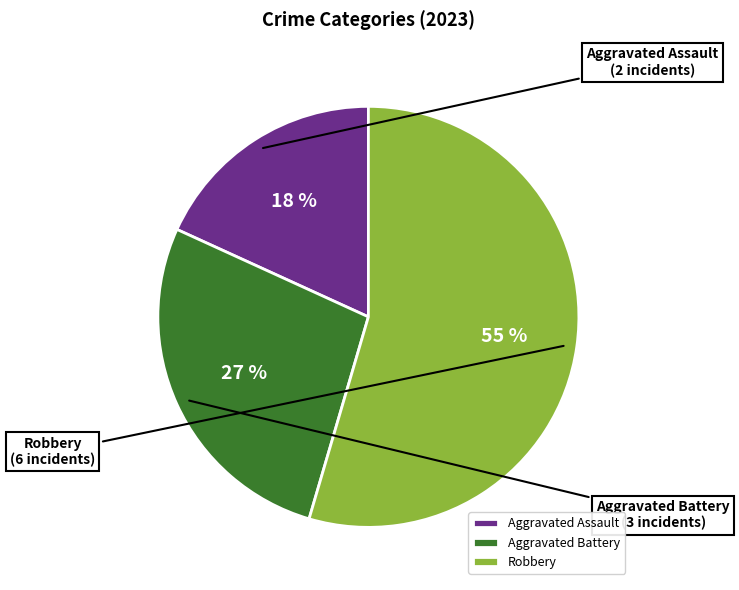

Rank the categories by value from highest to lowest.

Robbery, Aggravated Battery, Aggravated Assault